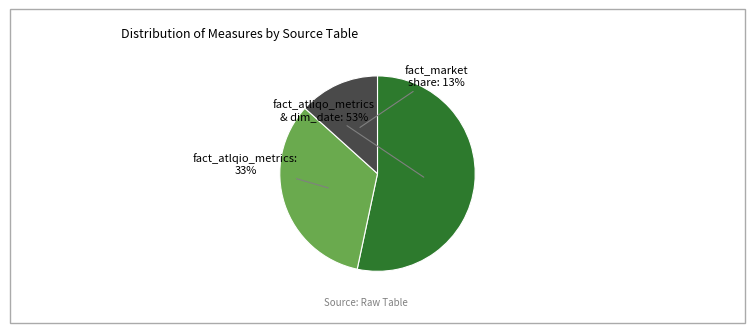

To the nearest percent, what is the average slice percentage?

33%